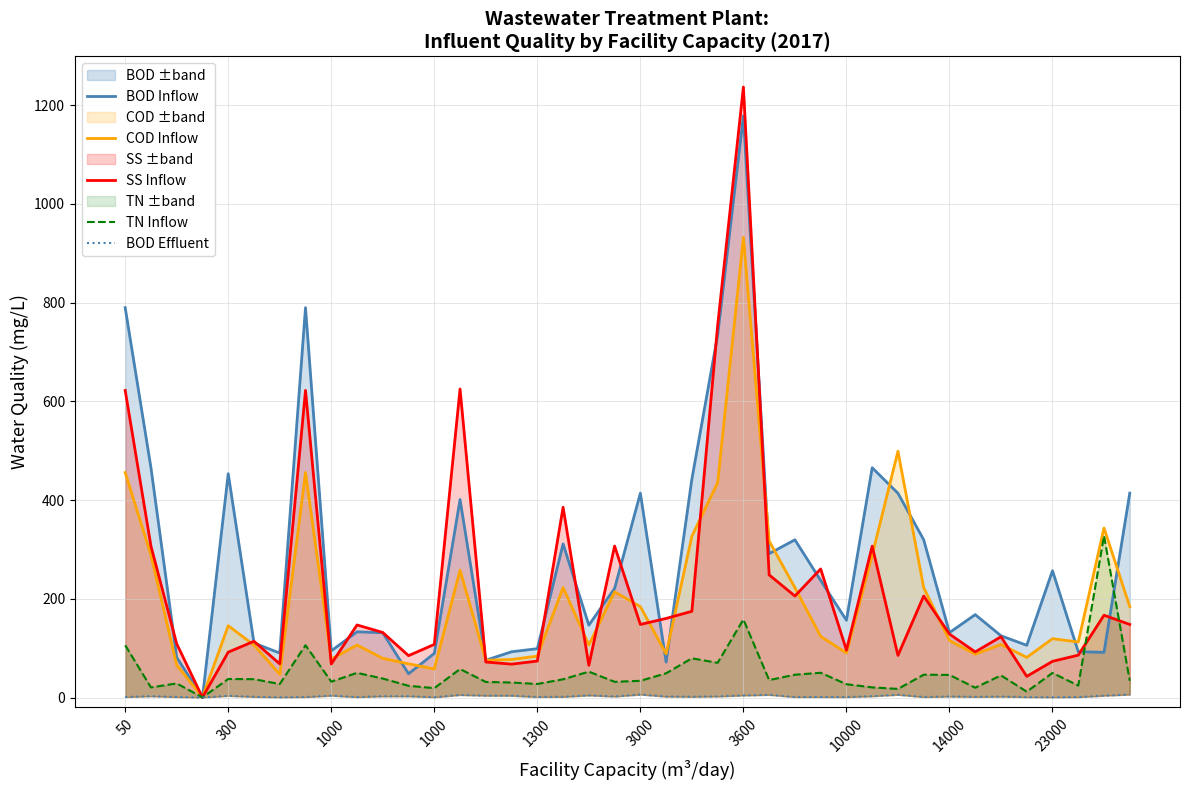

How many series are shown in this chart?

5